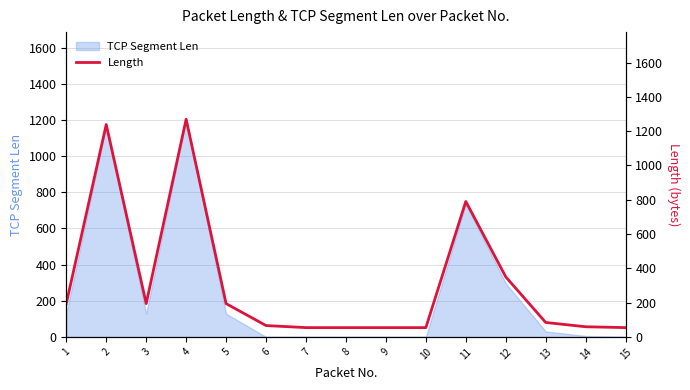

How many categories are shown in the chart?

15